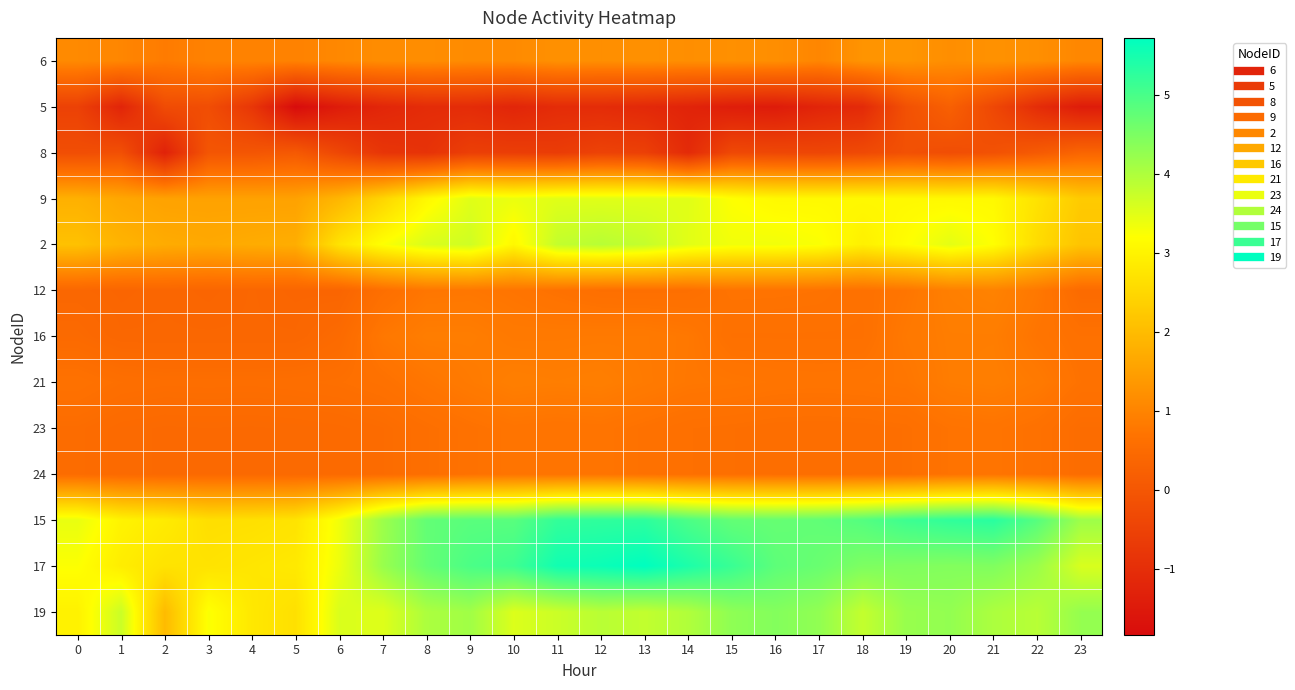

At how many categories does at least one series exceed 0?

24